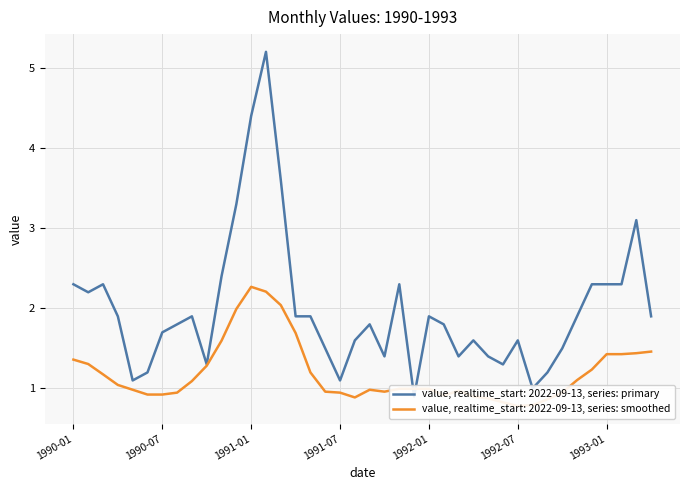

True or false: the data shows 2.3 at 1990-03.

True